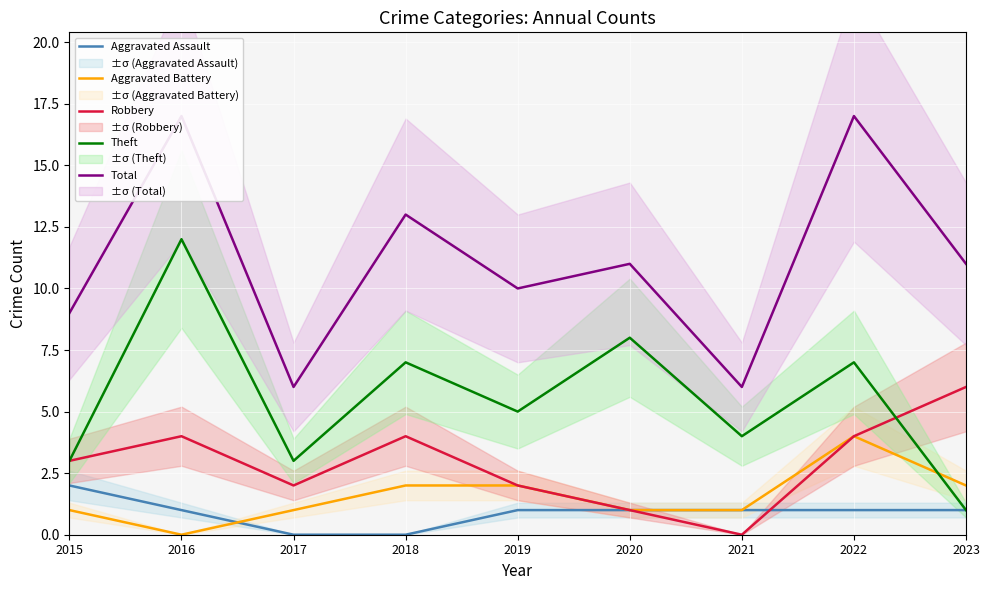

Rank the series by their maximum value, from highest to lowest.

Total, Theft, Robbery, Aggravated Battery, Aggravated Assault